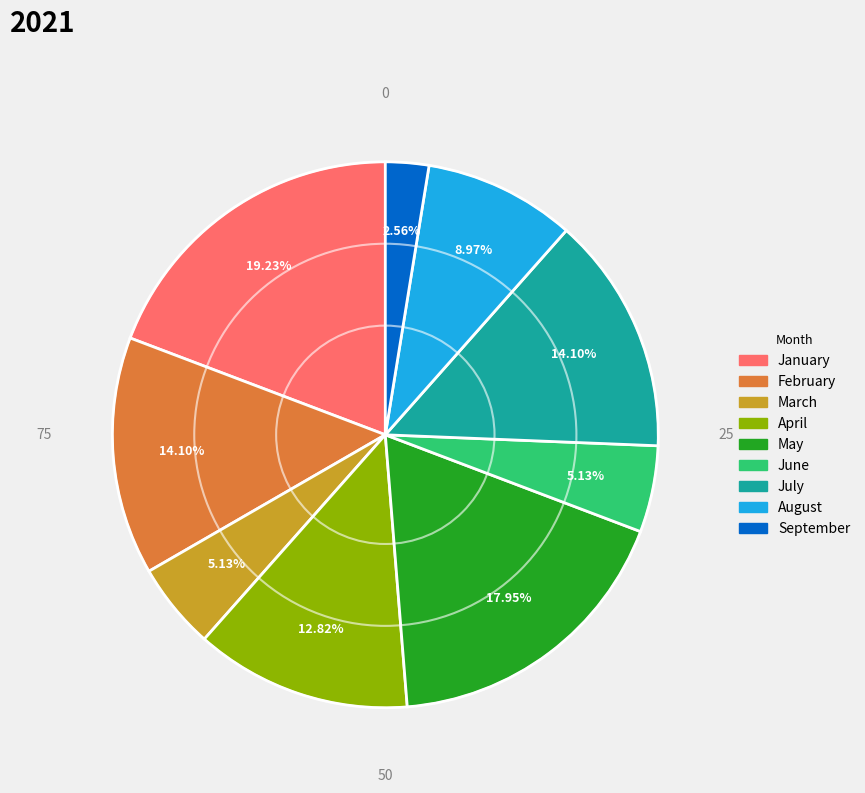

How much of the chart is everything except March?

94.9%